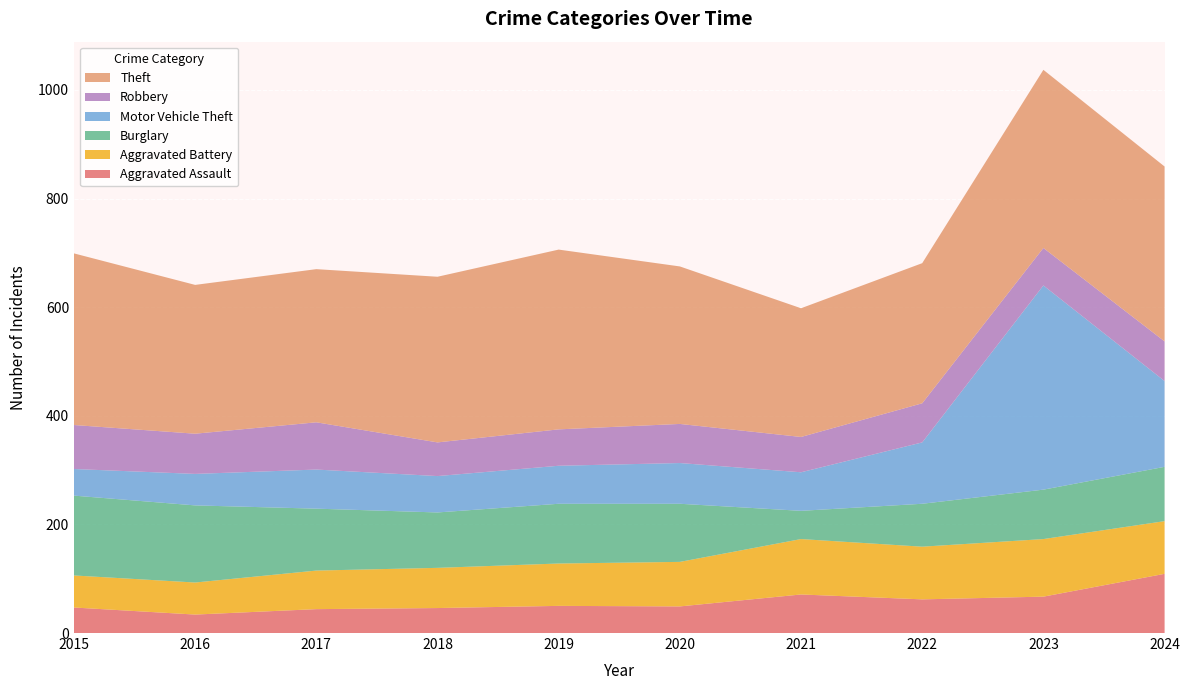

Reading left to right, what are all the values shown in this chart?

Aggravated Assault: 47	34	44	46	50	49	71	62	67	109
Aggravated Battery: 59	59	71	74	78	82	102	97	106	97
Burglary: 147	142	114	102	110	107	52	79	91	100
Motor Vehicle Theft: 49	58	72	67	70	75	71	113	376	158
Robbery: 81	74	87	62	67	72	65	72	69	73
Theft: 316	274	282	305	331	290	237	258	328	322